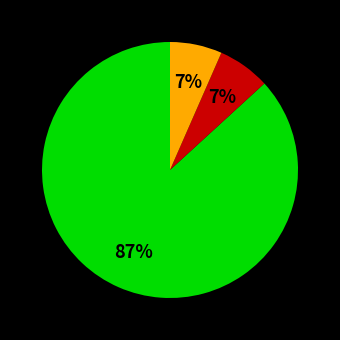

Is there a majority slice in this chart?

Yes